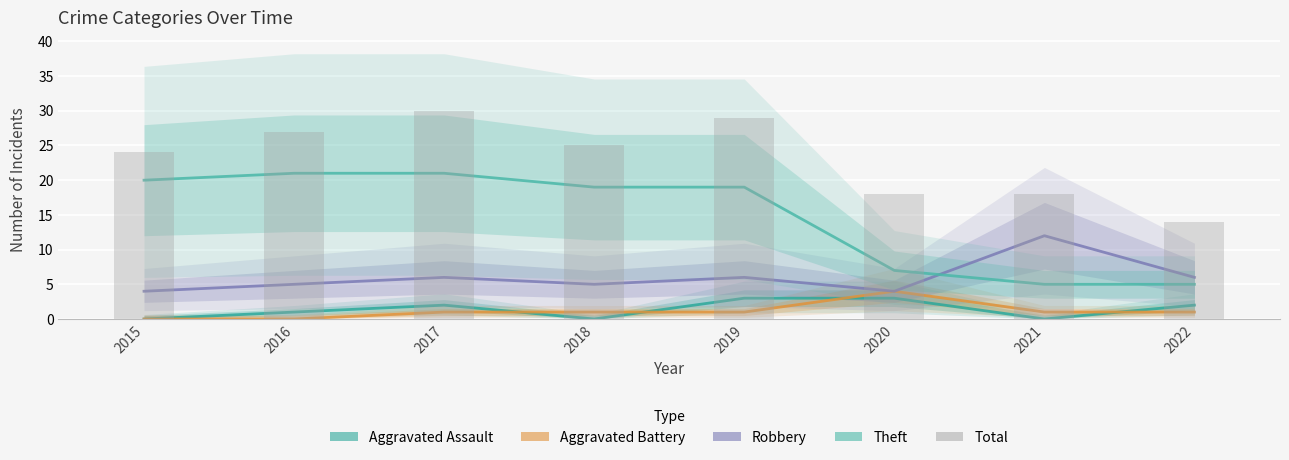

Which series changed the most between 2020 and 2021?

Robbery